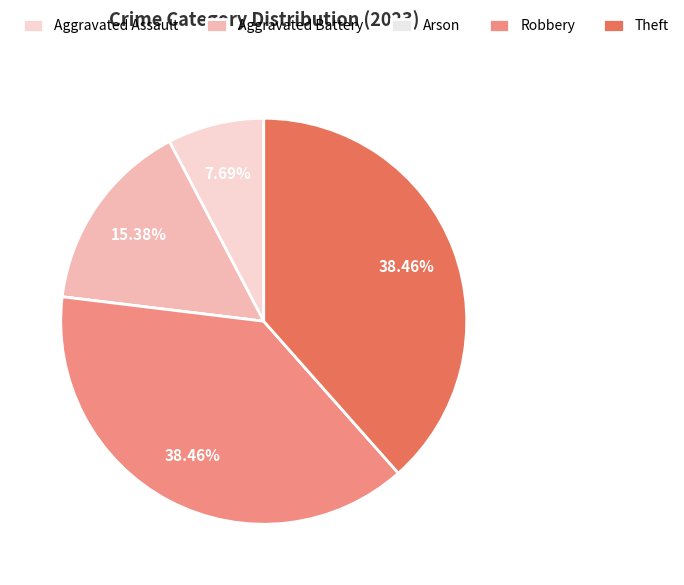

Rank the categories by value from highest to lowest.

Robbery, Theft, Aggravated Battery, Aggravated Assault, Arson